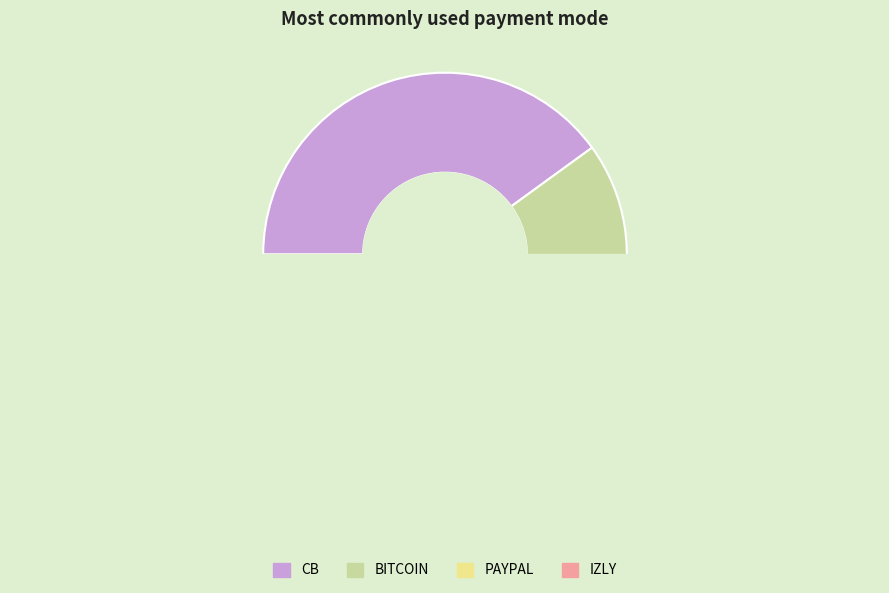

To the nearest percent, what is the average slice percentage?

25%